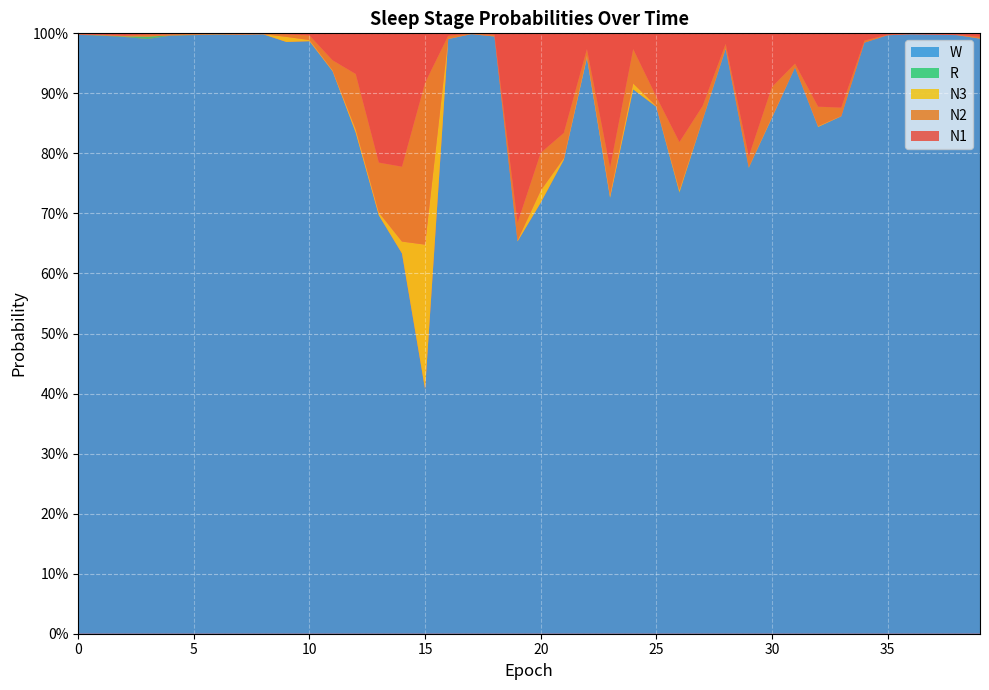

Reading left to right, transcribe all the data shown in this chart.

N1: 0=0.0	1=0.0	2=0.0	3=0.0	4=0.0	5=0.0	6=0.0	7=0.0	8=0.0	9=0.0	10=0.0	11=0.0	12=0.1	13=0.2	14=0.2	15=0.1	16=0.0	17=0.0	18=0.0	19=0.3	20=0.2	21=0.2	22=0.0	23=0.2	24=0.0	25=0.1	26=0.2	27=0.1	28=0.0	29=0.2	30=0.1	31=0.1	32=0.1	33=0.1	34=0.0	35=0.0	36=0.0	37=0.0	38=0.0	39=0.0
N2: 0=0.0	1=0.0	2=0.0	3=0.0	4=0.0	5=0.0	6=0.0	7=0.0	8=0.0	9=0.0	10=0.0	11=0.0	12=0.1	13=0.1	14=0.1	15=0.3	16=0.0	17=0.0	18=0.0	19=0.0	20=0.1	21=0.0	22=0.0	23=0.0	24=0.1	25=0.0	26=0.1	27=0.0	28=0.0	29=0.0	30=0.0	31=0.0	32=0.0	33=0.0	34=0.0	35=0.0	36=0.0	37=0.0	38=0.0	39=0.0
N3: 0=0.0	1=0.0	2=0.0	3=0.0	4=0.0	5=0.0	6=0.0	7=0.0	8=0.0	9=0.0	10=0.0	11=0.0	12=0.0	13=0.0	14=0.0	15=0.2	16=0.0	17=0.0	18=0.0	19=0.0	20=0.0	21=0.0	22=0.0	23=0.0	24=0.0	25=0.0	26=0.0	27=0.0	28=0.0	29=0.0	30=0.0	31=0.0	32=0.0	33=0.0	34=0.0	35=0.0	36=0.0	37=0.0	38=0.0	39=0.0
R: 0=0.0	1=0.0	2=0.0	3=0.0	4=0.0	5=0.0	6=0.0	7=0.0	8=0.0	9=0.0	10=0.0	11=0.0	12=0.0	13=0.0	14=0.0	15=0.0	16=0.0	17=0.0	18=0.0	19=0.0	20=0.0	21=0.0	22=0.0	23=0.0	24=0.0	25=0.0	26=0.0	27=0.0	28=0.0	29=0.0	30=0.0	31=0.0	32=0.0	33=0.0	34=0.0	35=0.0	36=0.0	37=0.0	38=0.0	39=0.0
W: 0=1.0	1=1.0	2=1.0	3=1.0	4=1.0	5=1.0	6=1.0	7=1.0	8=1.0	9=1.0	10=1.0	11=0.9	12=0.8	13=0.7	14=0.6	15=0.4	16=1.0	17=1.0	18=1.0	19=0.7	20=0.7	21=0.8	22=1.0	23=0.7	24=0.9	25=0.9	26=0.7	27=0.9	28=1.0	29=0.8	30=0.9	31=0.9	32=0.8	33=0.9	34=1.0	35=1.0	36=1.0	37=1.0	38=1.0	39=1.0